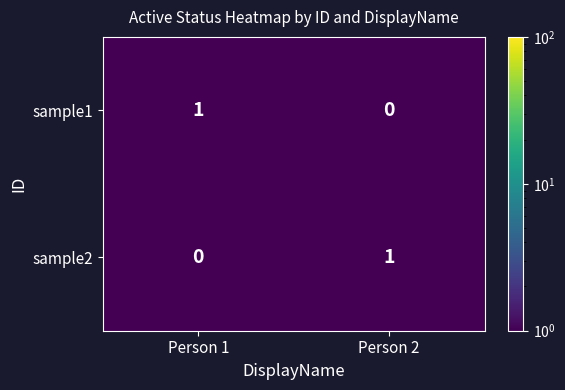

How many data points in sample1 are less than 1?

1